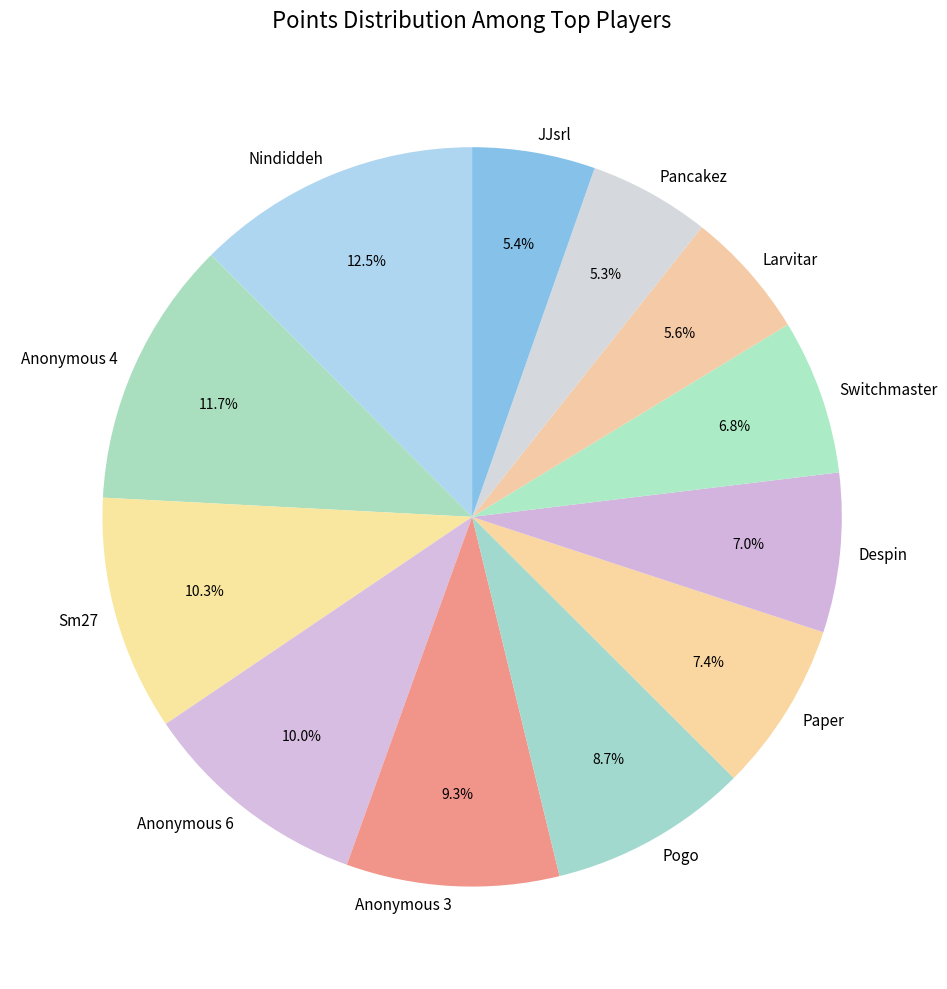

Combined, what portion of the pie is Anonymous 3 and JJsrl?

14.7%